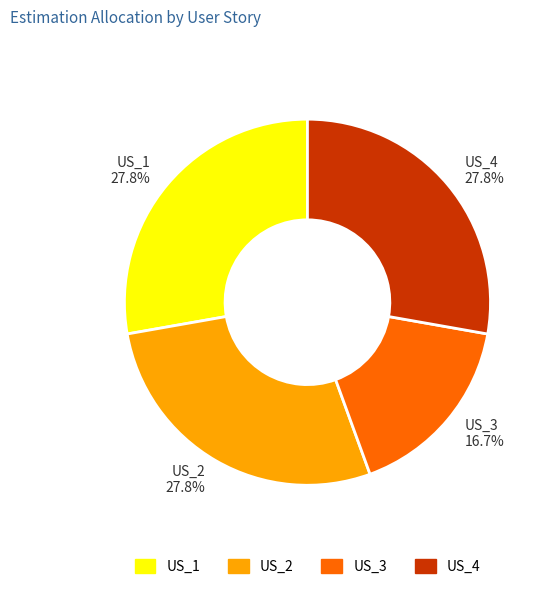

Is US_4 the majority of the pie?

No